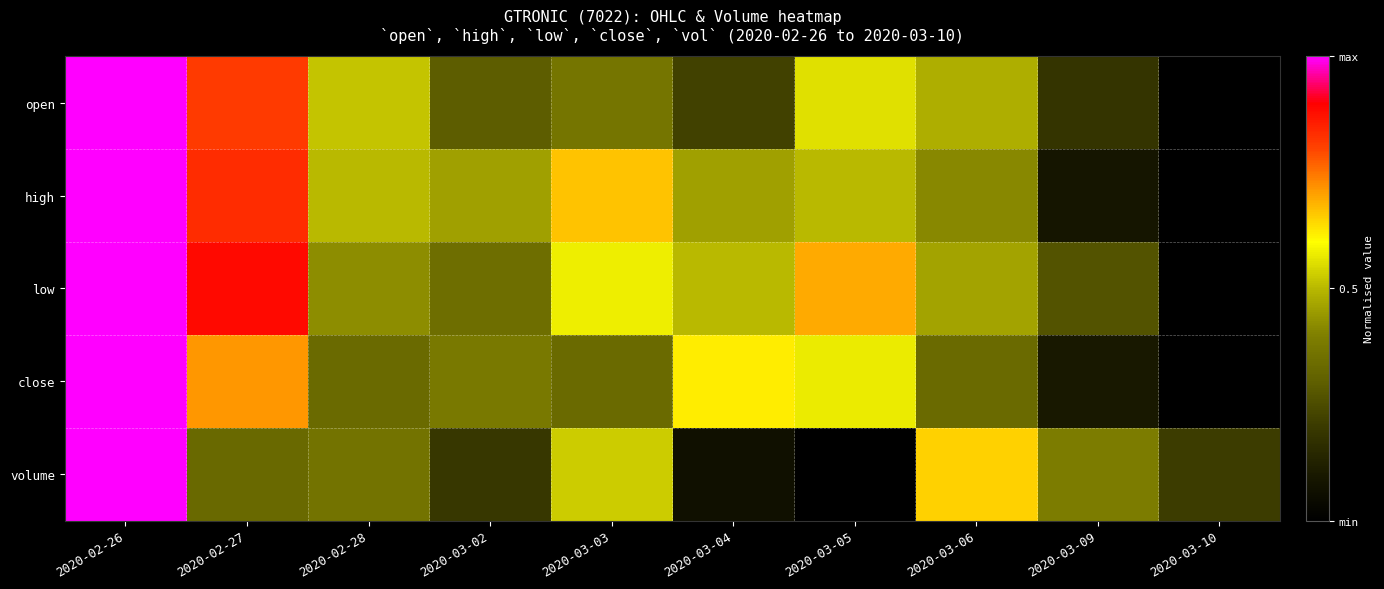

At which category is the sum across all series the highest?

2020-02-26